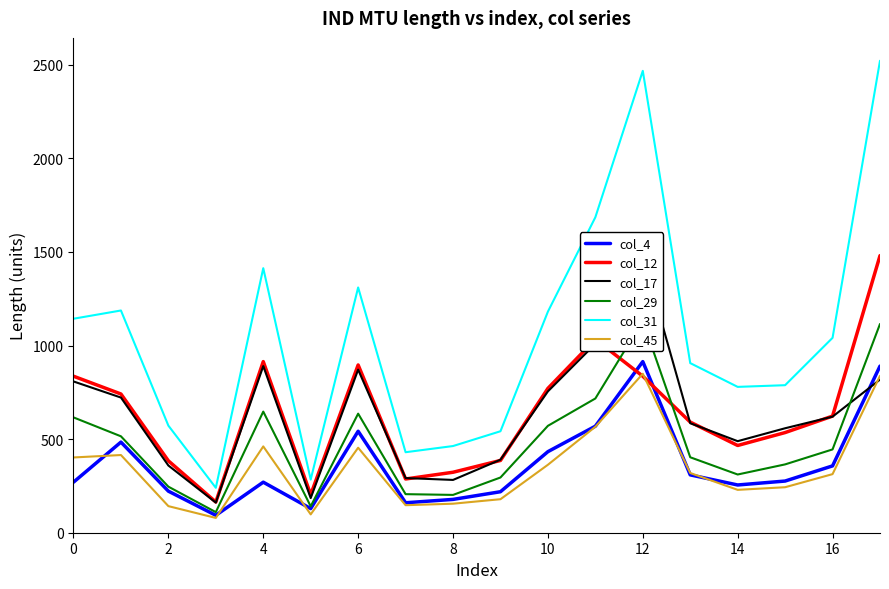

How many times do col_4 and col_12 cross each other?

2